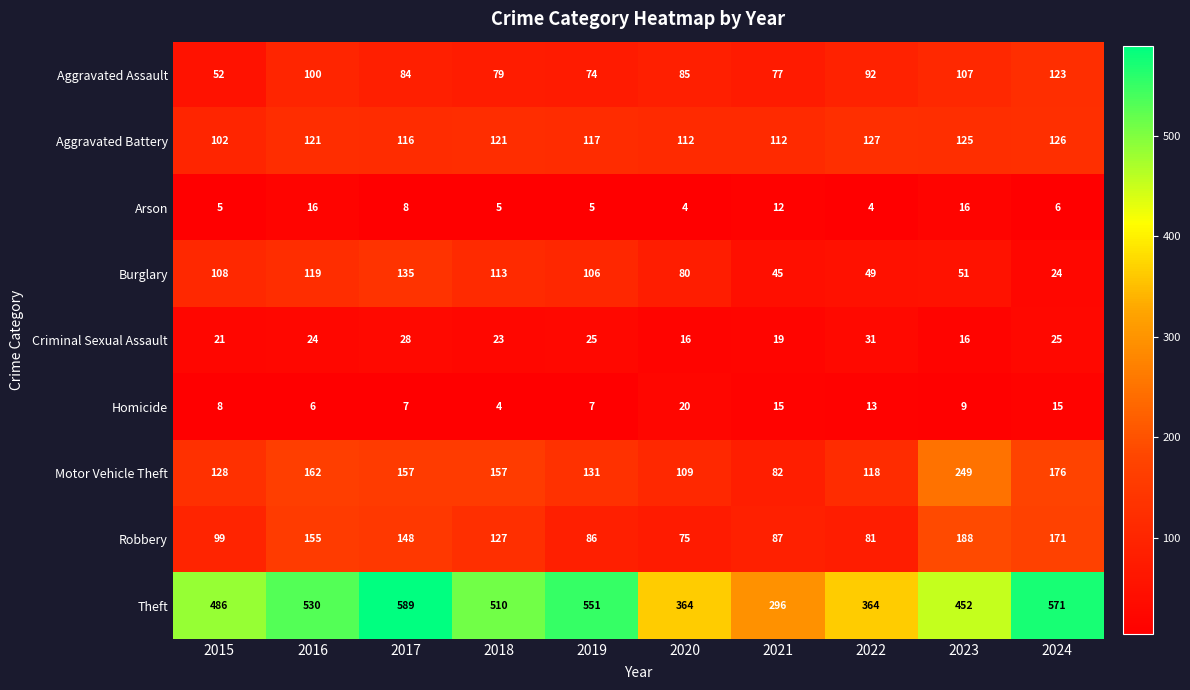

Read the Motor Vehicle Theft value at 2022, to the nearest 10.

120